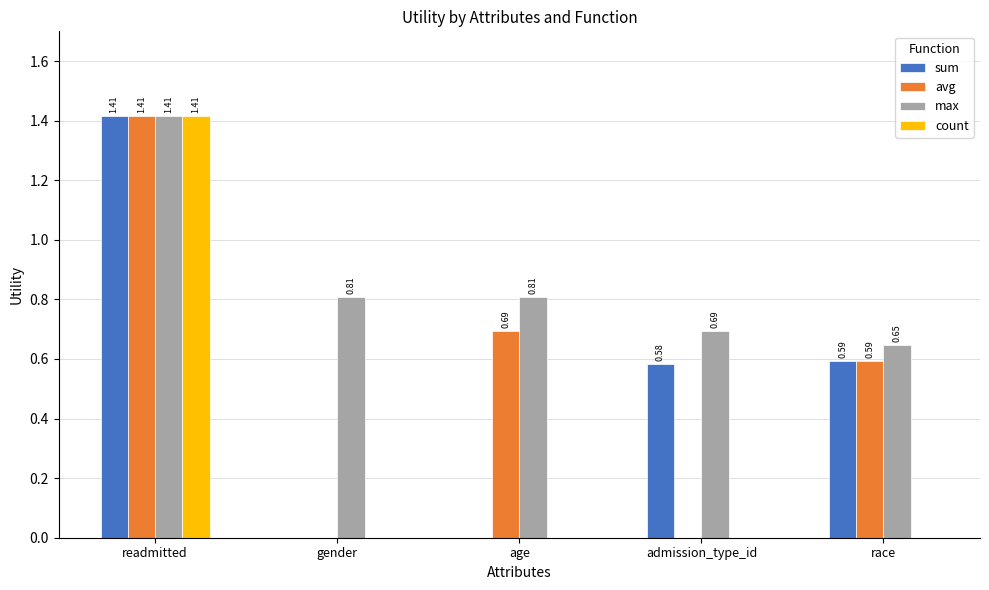

At which label does count reach its peak?

readmitted